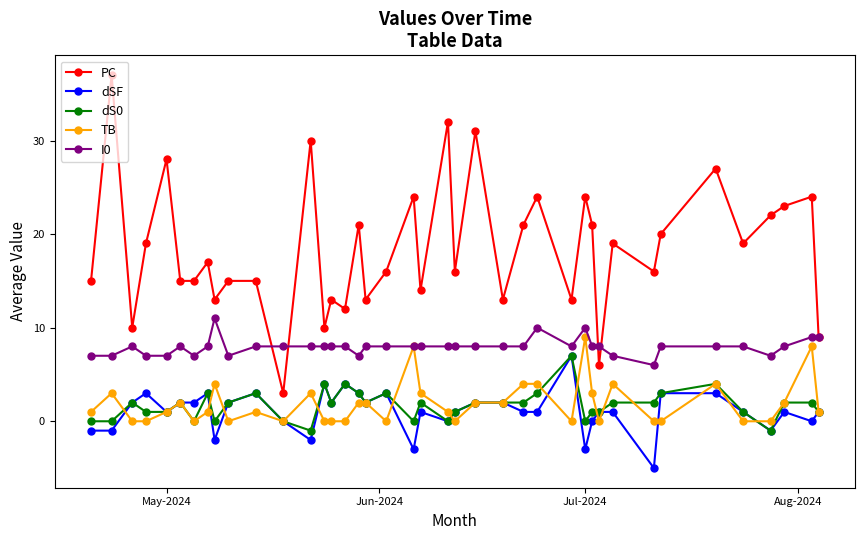

What is the sum of all PC values?

735